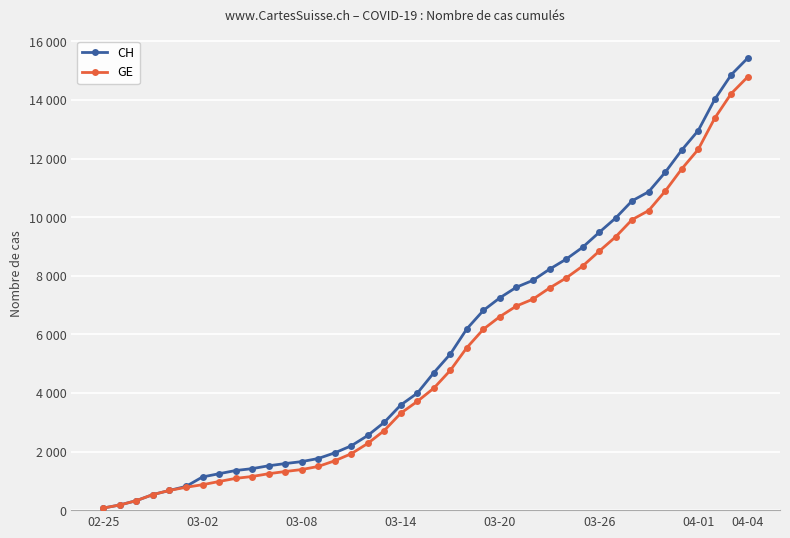

What are all the series names shown in the legend?

CH, GE